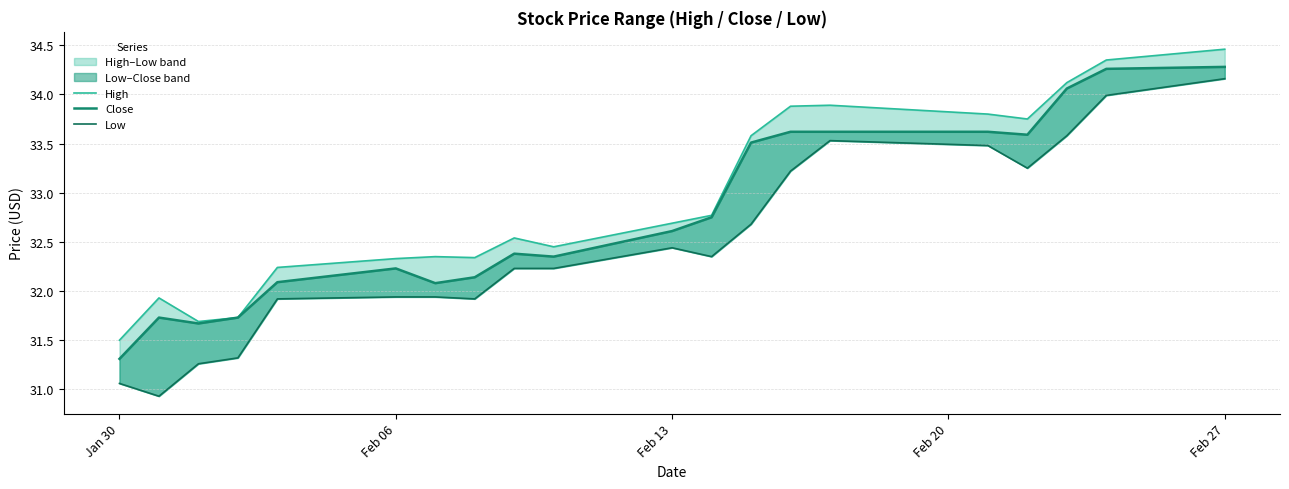

True or false: Low has more than 2 interior local peaks.

False